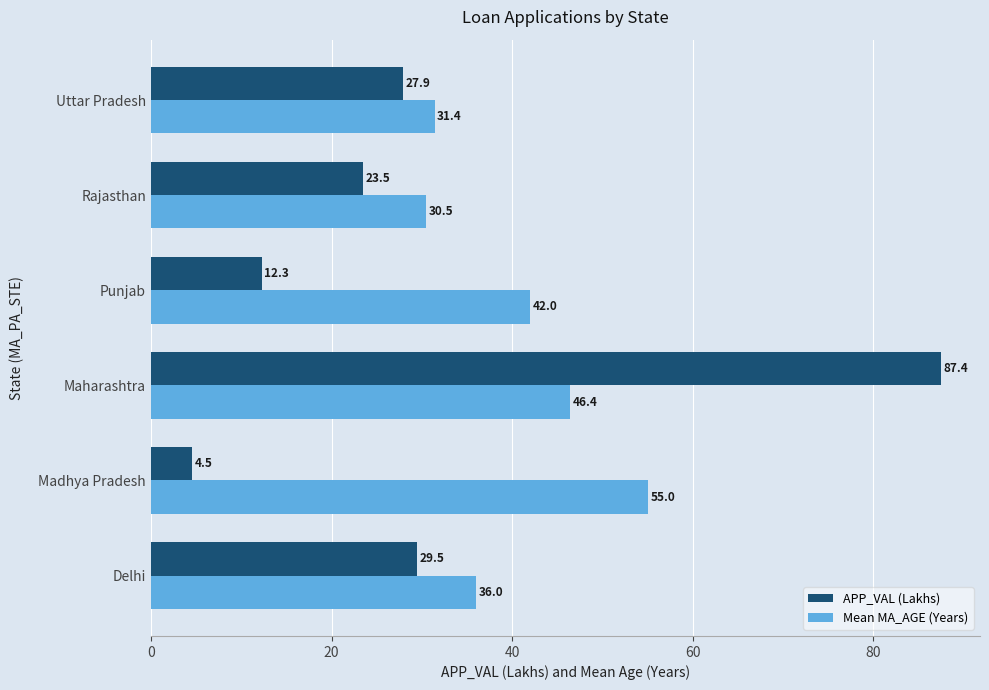

Which category has the highest value in the Mean MA_AGE (Years) series?

Madhya Pradesh